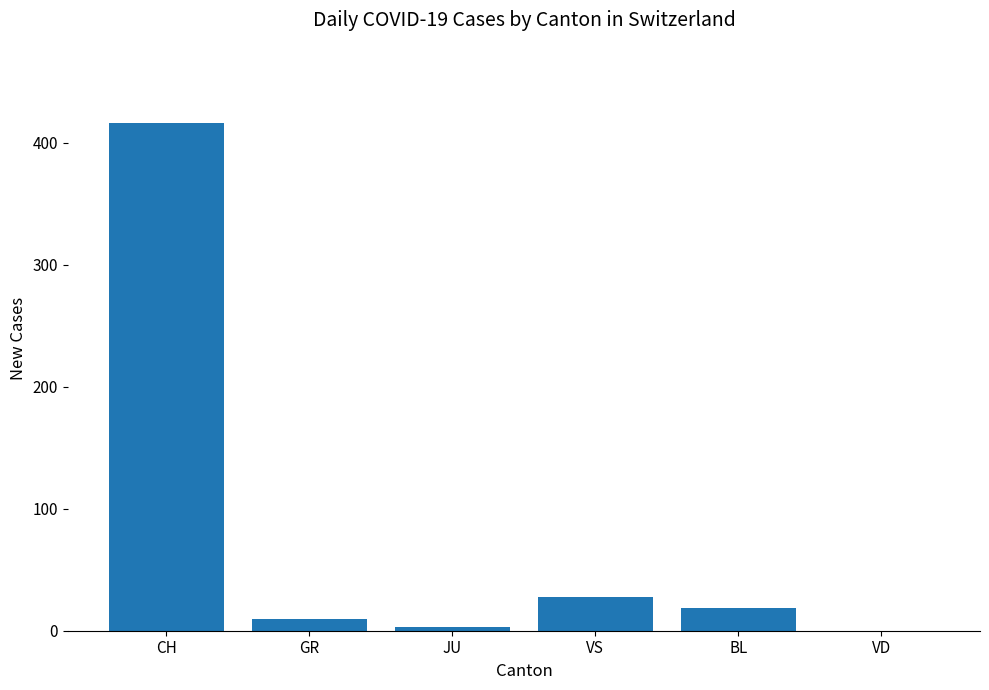

Does the chart contain stacked bars?

No